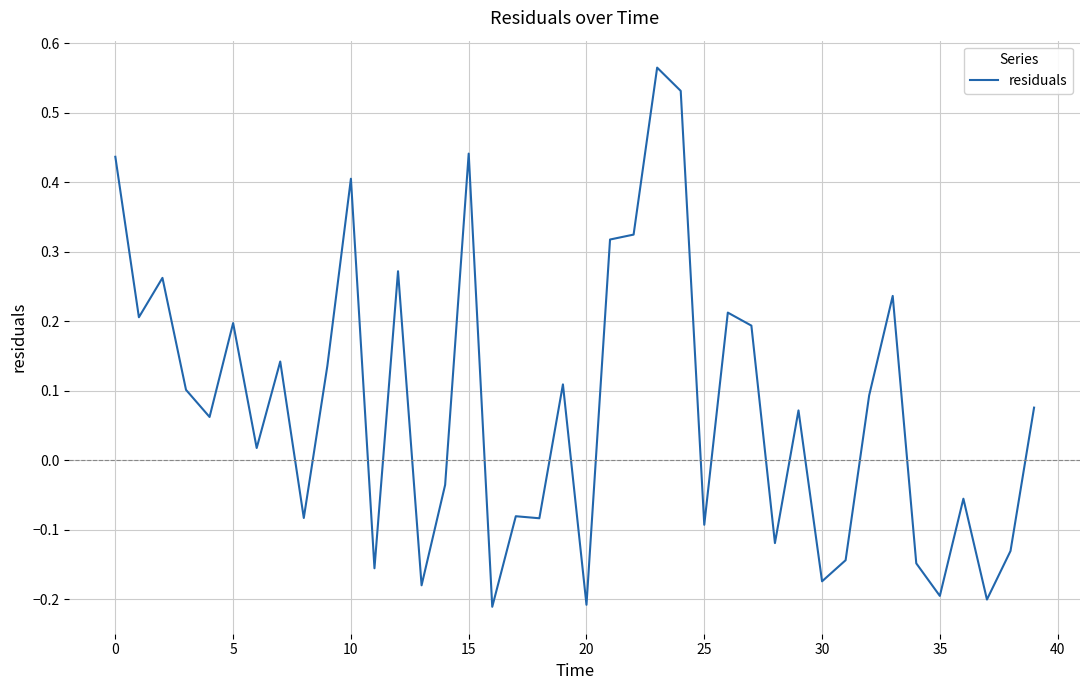

How many values are above zero?

23